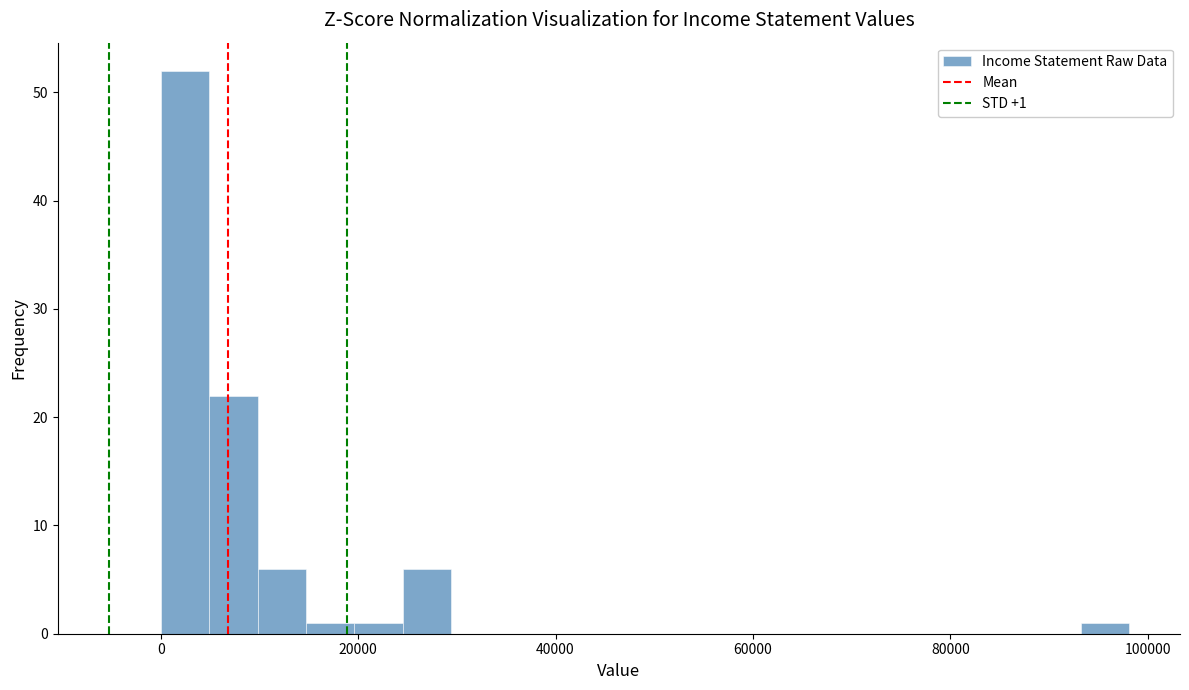

Around what value on the x-axis is the tallest bar? Give the approximate position of its centre, as read against the axis.

2000